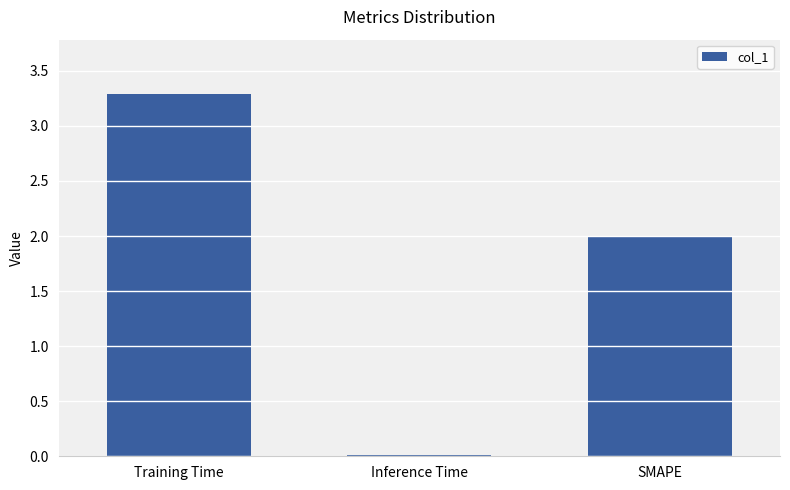

What is the label of the 2nd bar from the left?

Inference Time